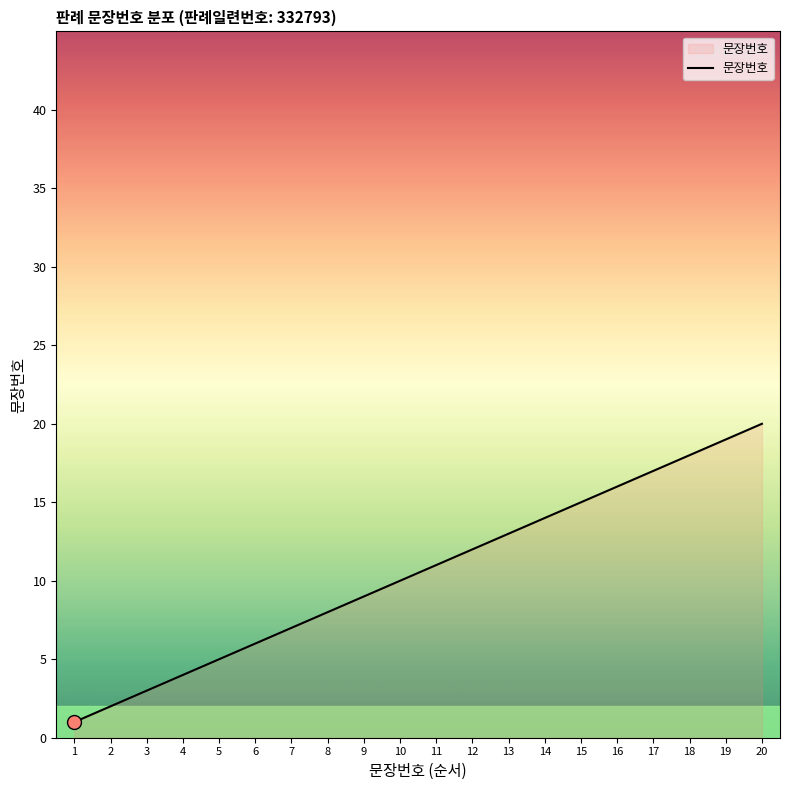

How many lines are shown in the chart?

1